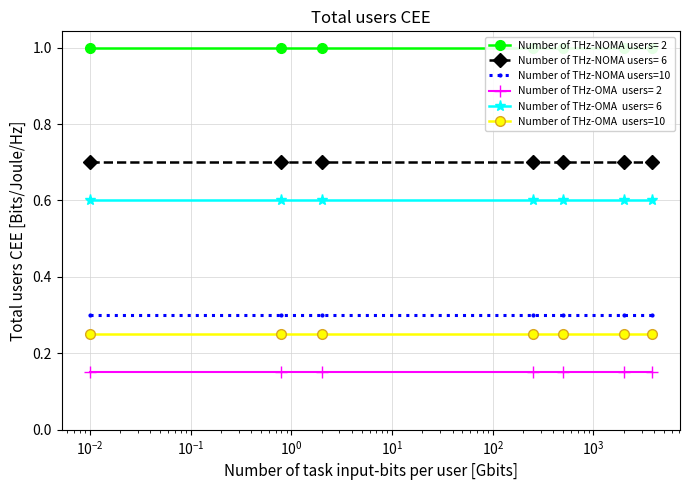

What is the sum of all Number of THz-NOMA users=10 values?

2.1